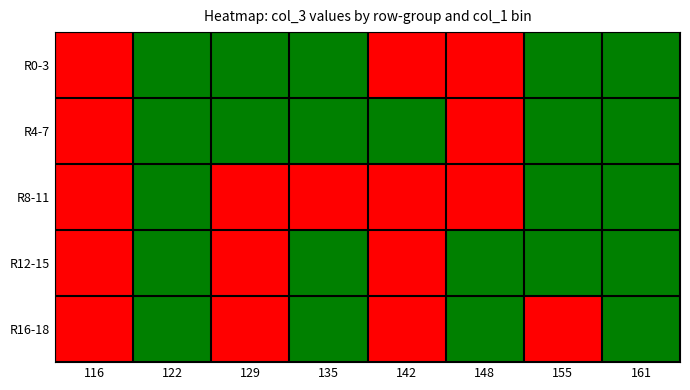

How many distinct data groups are displayed?

5